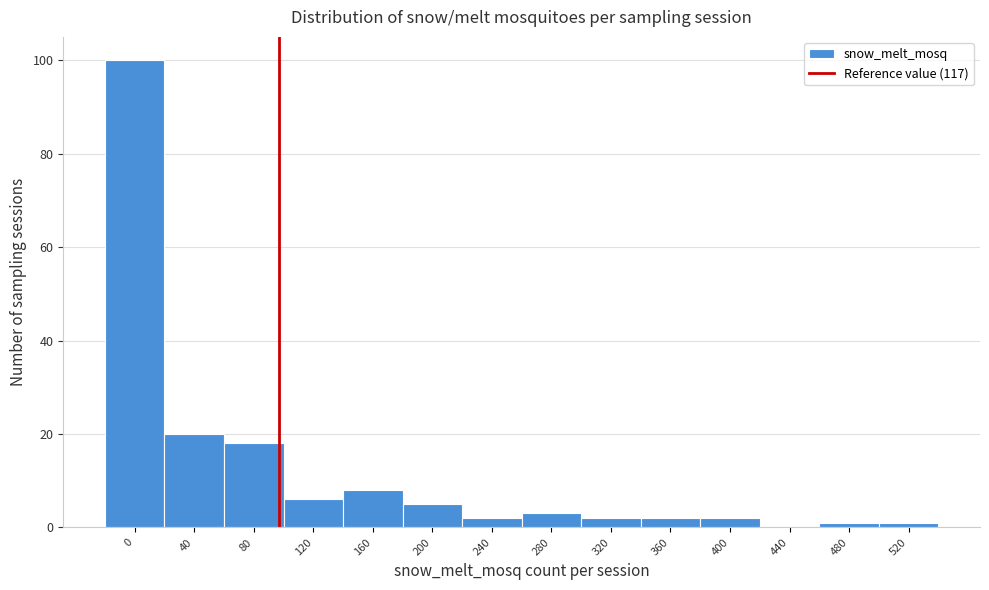

Reading left to right, list all the values displayed in this chart.

0=100	40=20	80=18	120=6	160=8	200=5	240=2	280=3	320=2	360=2	400=2	440=0	480=1	520=1